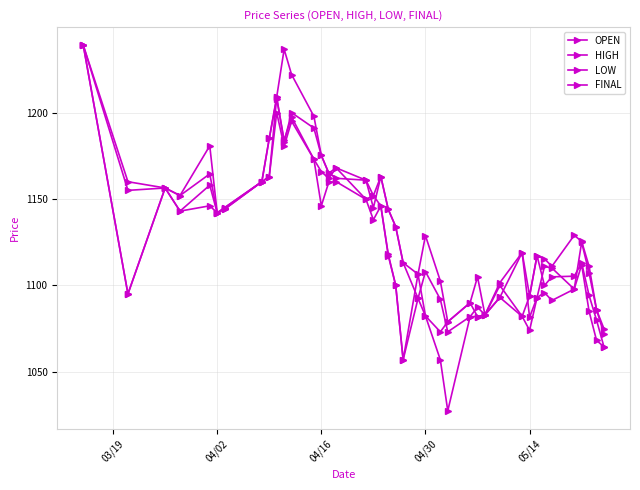

What is the maximum value for OPEN?

1238.8